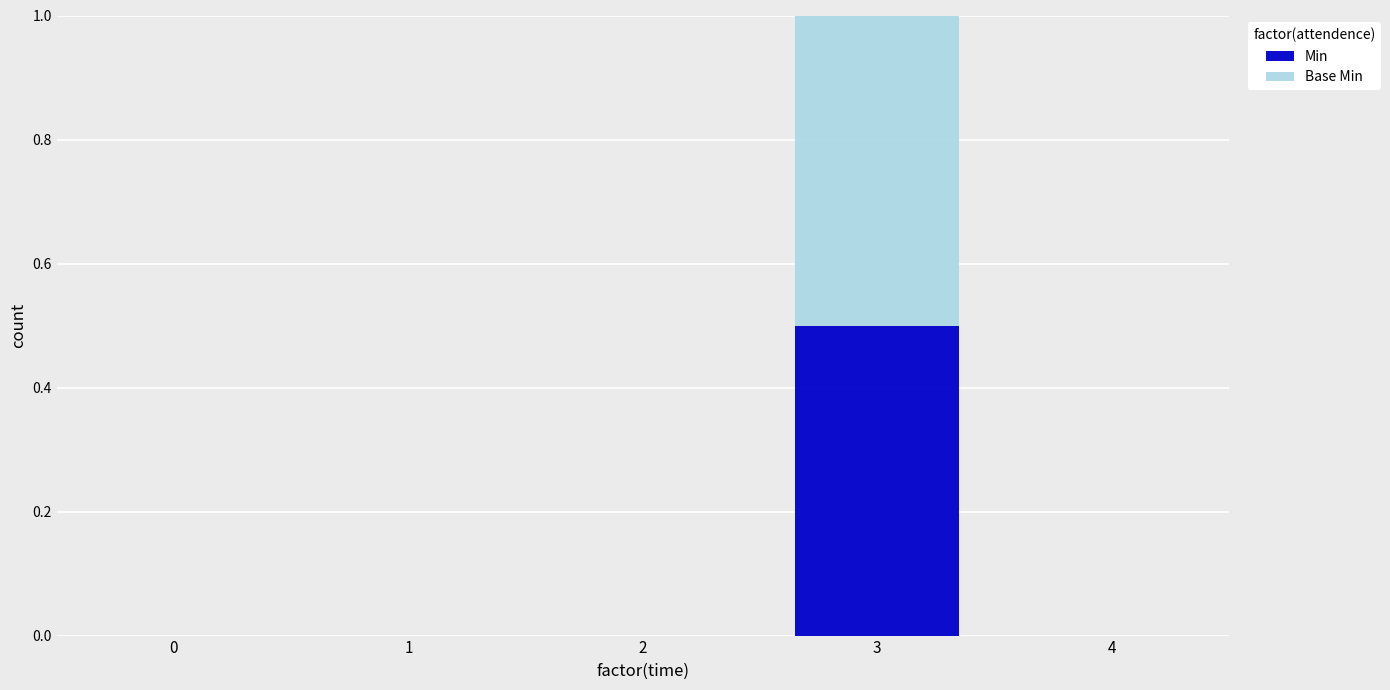

Reading left to right, list the values for the Min series.

0=0.0	1=0.0	2=0.0	3=0.5	4=0.0